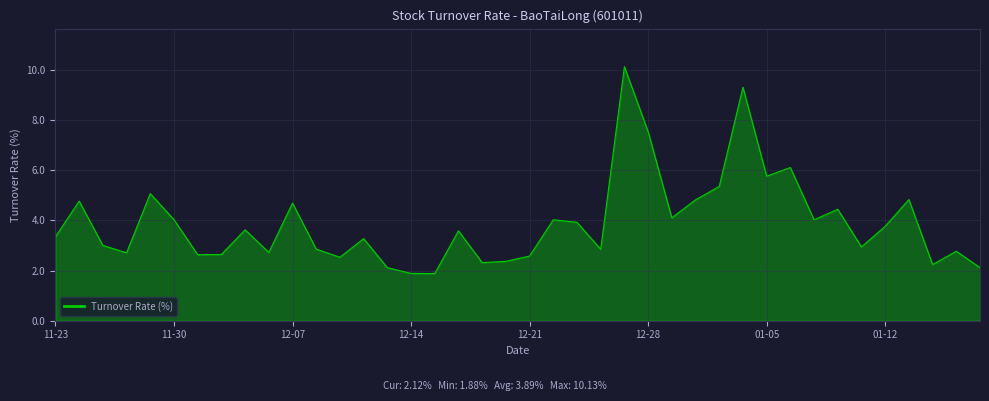

What is the difference between the maximum and second lowest values?

8.2